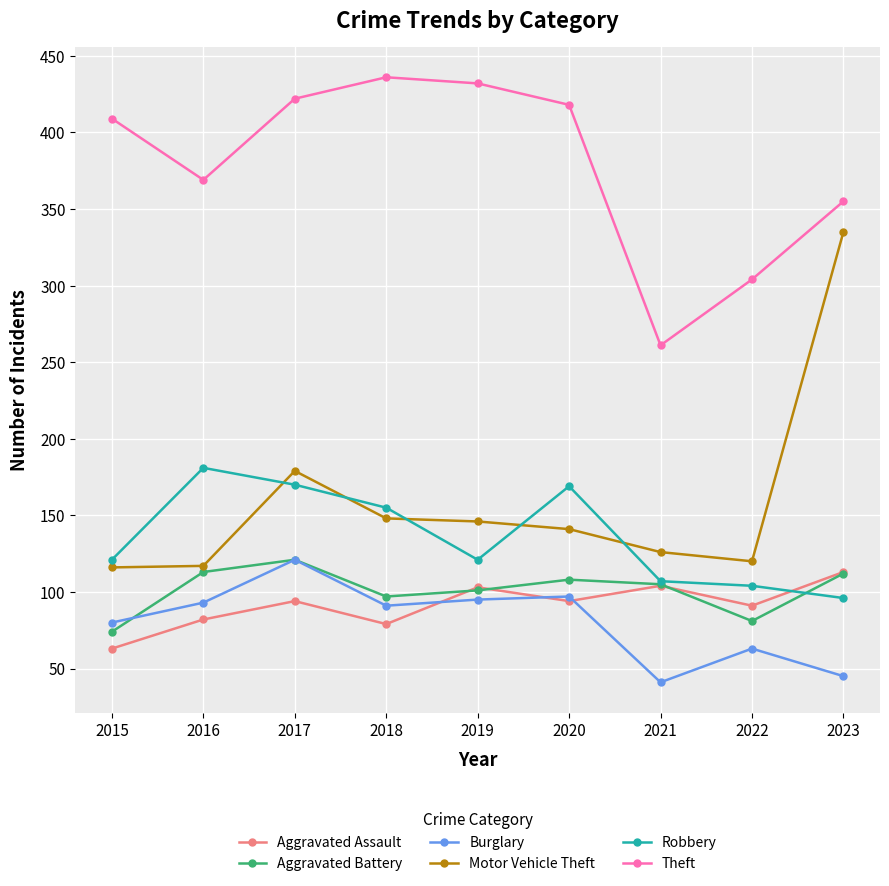

What is the value of the Motor Vehicle Theft point at the 6th from the left?

141